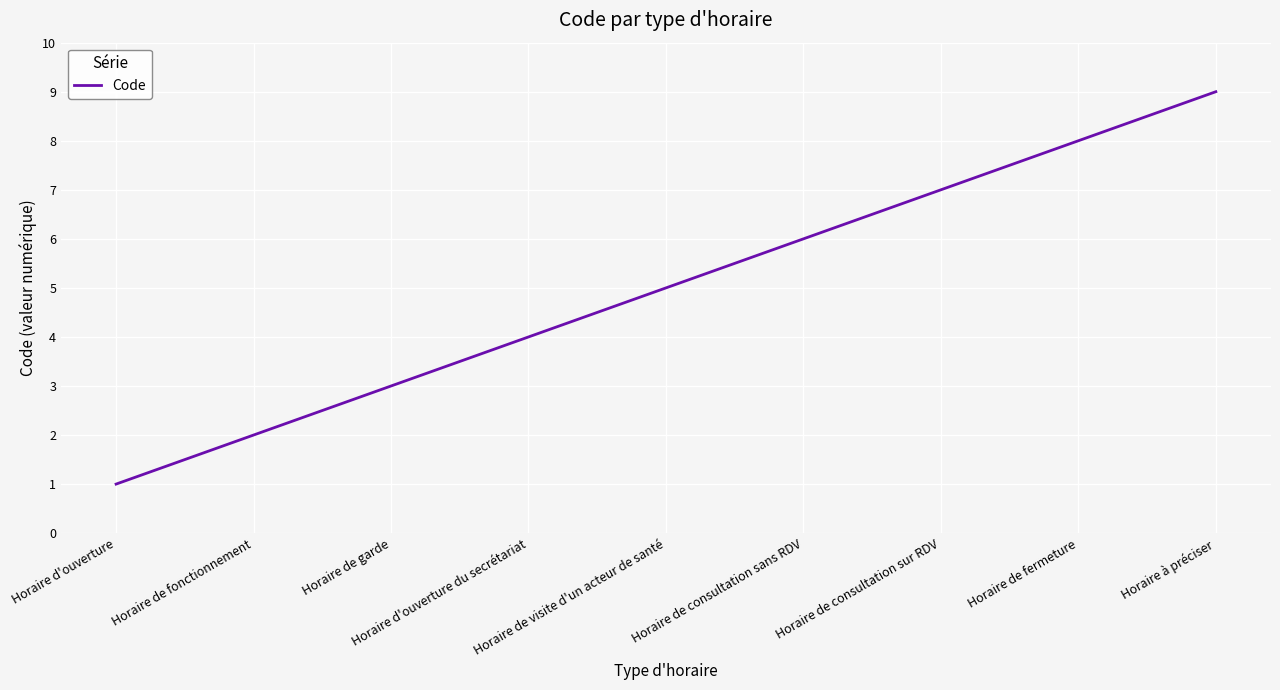

List the labels in order of value, smallest first.

Horaire d'ouverture, Horaire de fonctionnement, Horaire de garde, Horaire d'ouverture du secrétariat, Horaire de visite d'un acteur de santé, Horaire de consultation sans RDV, Horaire de consultation sur RDV, Horaire de fermeture, Horaire à préciser